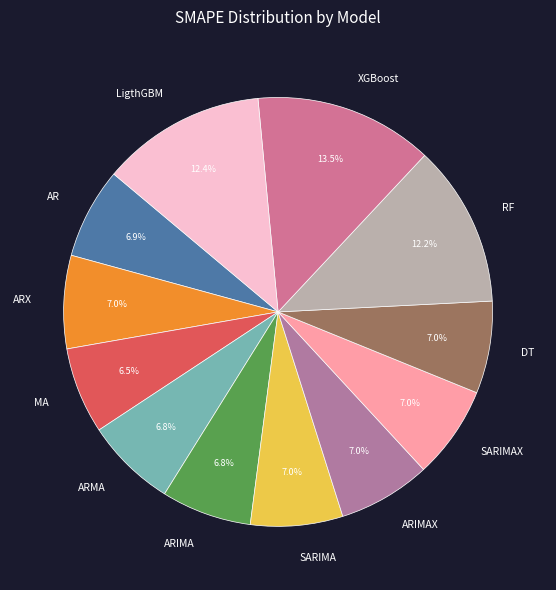

Is there any slice that represents more than half of the pie?

No